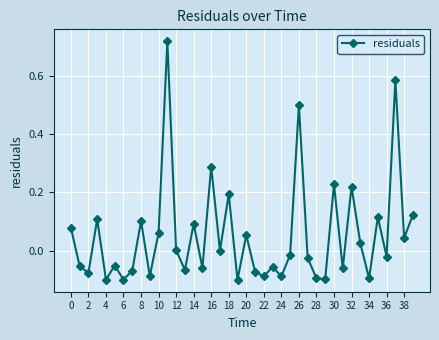

What is the sum of all values?

2.1